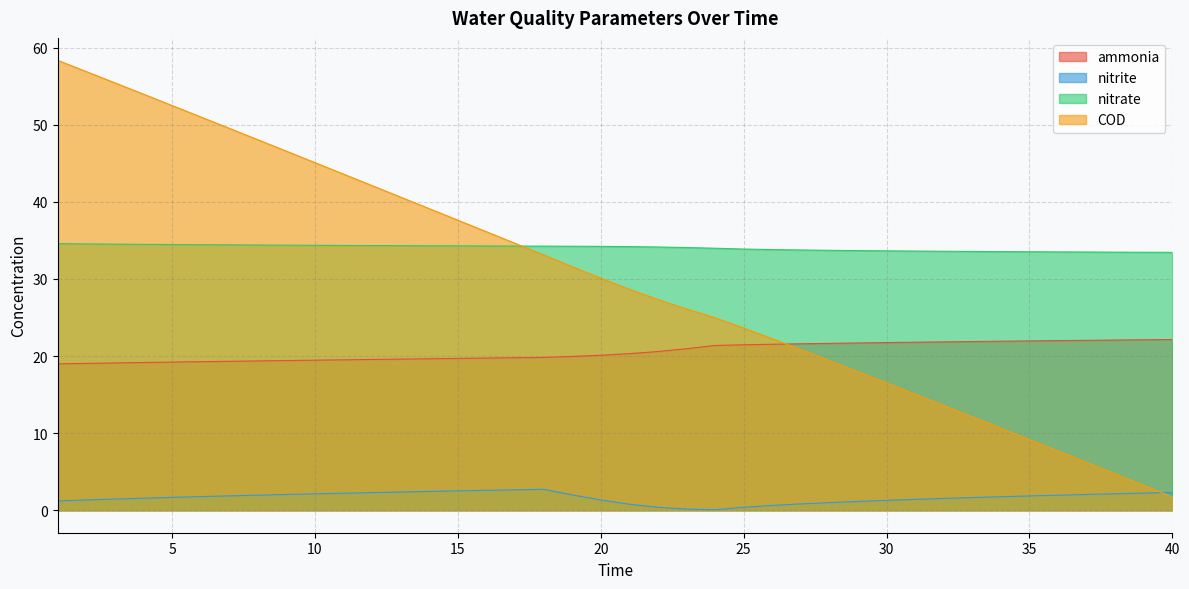

Between 12 and 14, which series saw the biggest shift?

COD